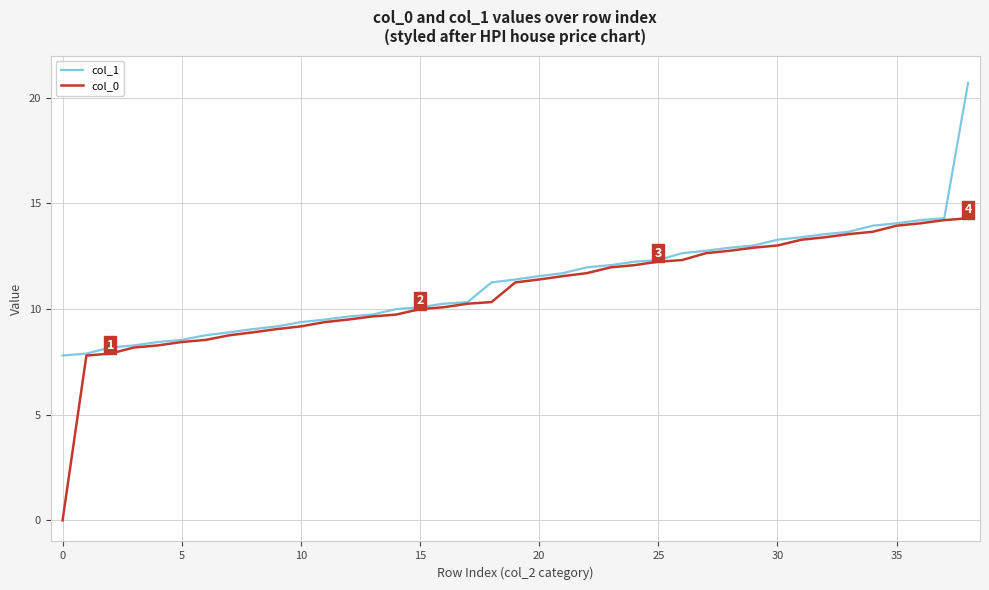

List the series in order of their peak value, highest first.

col_1, col_0